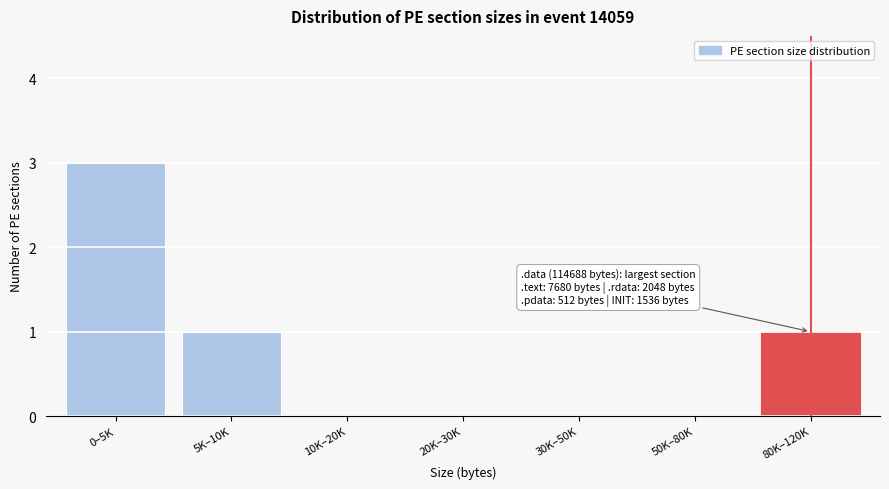

Reading left to right, list all the values displayed in this chart.

0–5K=3	5K–10K=1	10K–20K=0	20K–30K=0	30K–50K=0	50K–80K=0	80K–120K=1